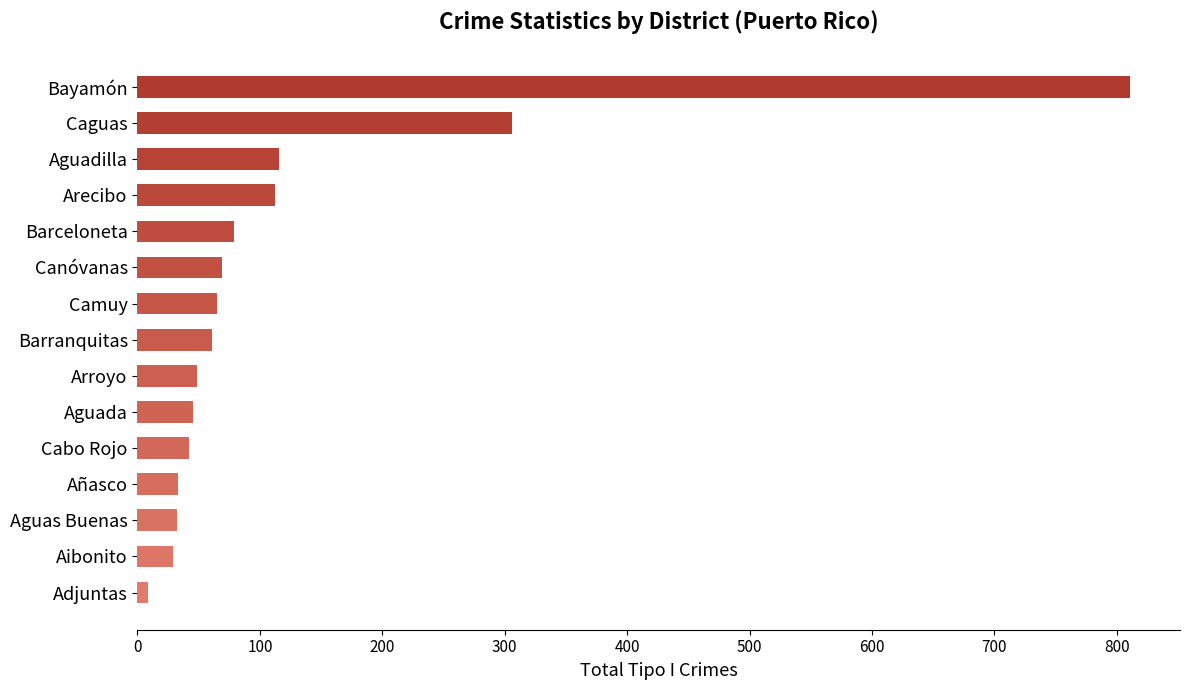

What is the difference between the maximum and minimum values?

802